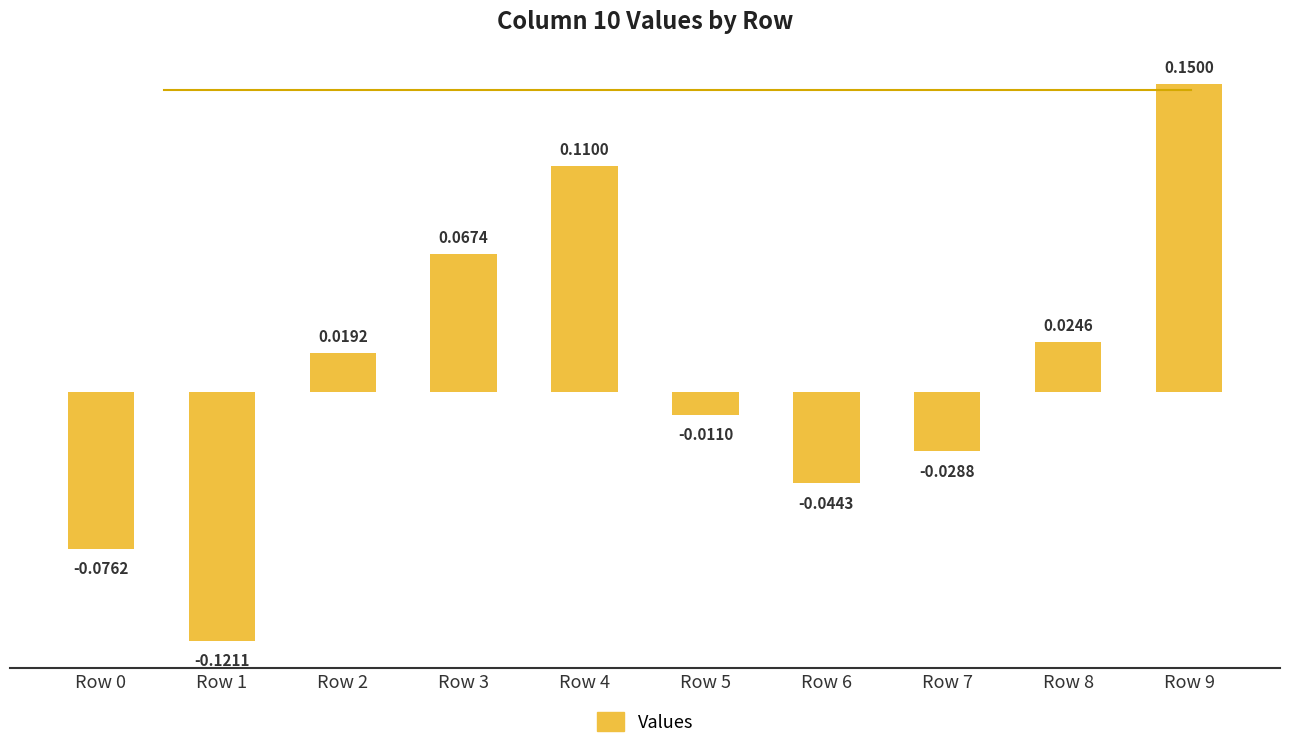

Does the chart contain stacked bars?

No